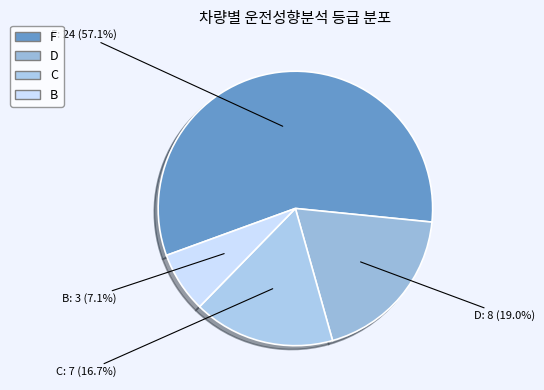

What percentage is NOT represented by B?

92.9%